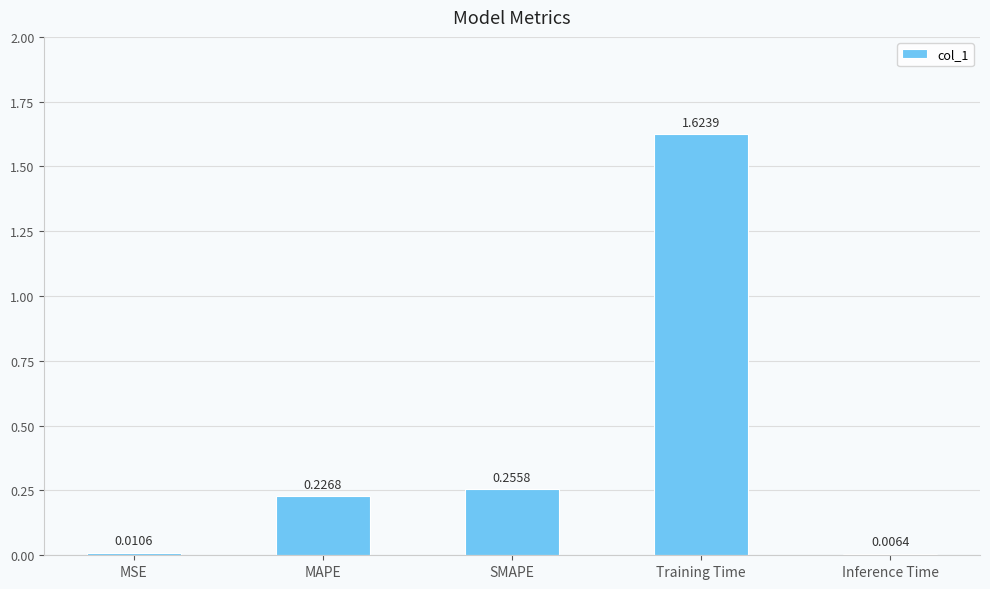

What is the sum of all values?

2.1